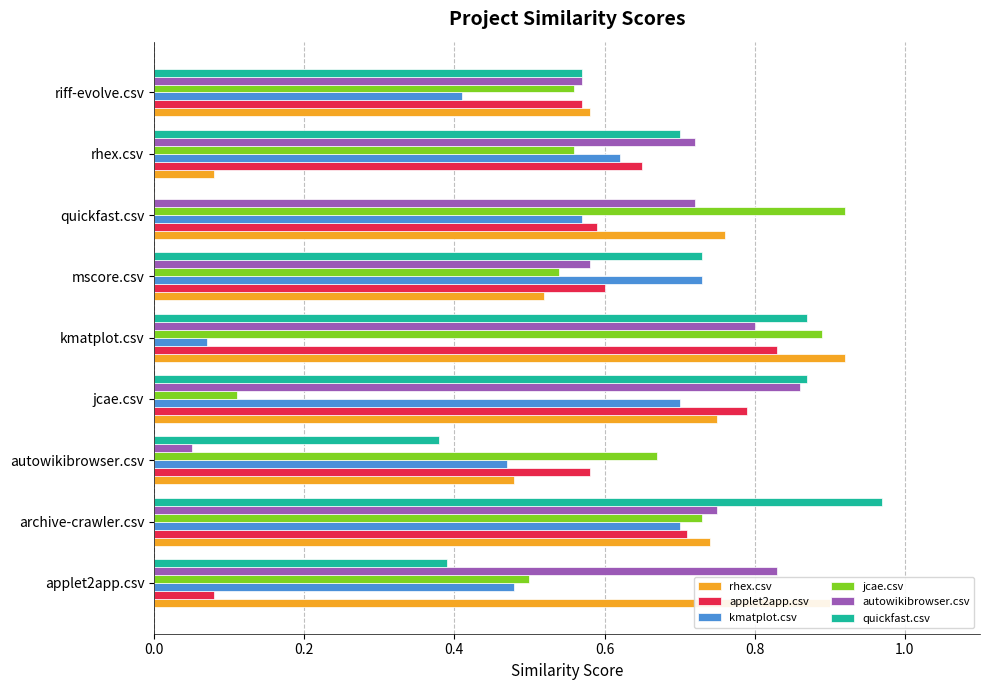

True or false: kmatplot.csv has a value of 0.7 at archive-crawler.csv.

True